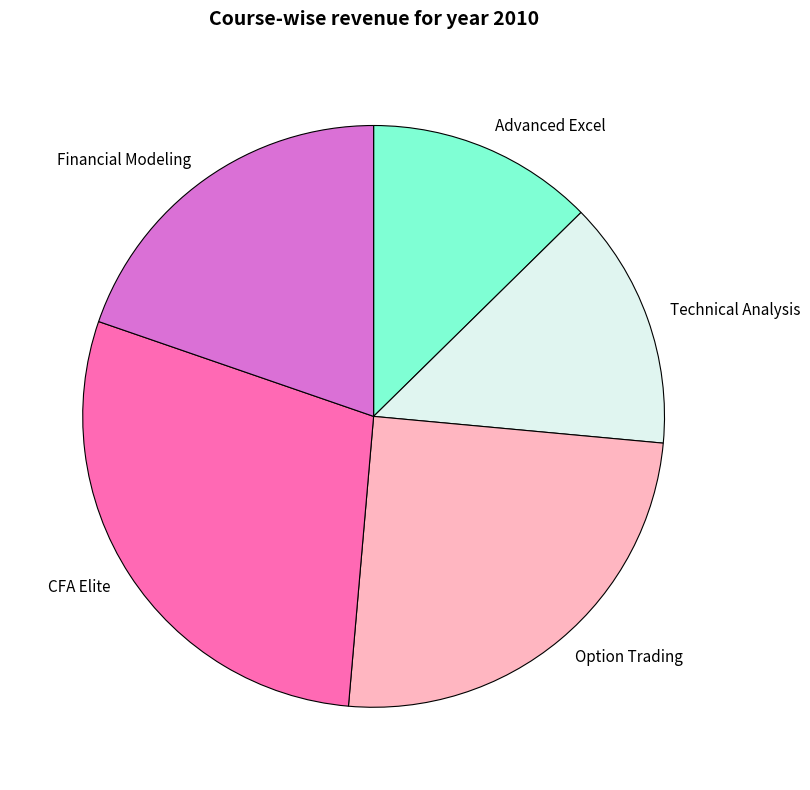

Is Option Trading the majority of the pie?

No